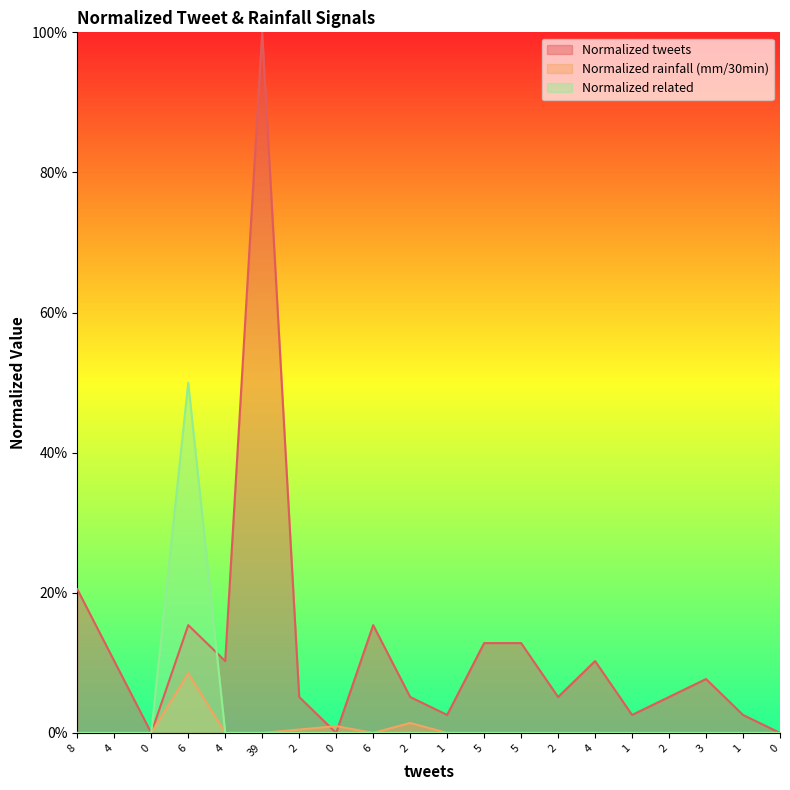

After their last crossing, which series has the higher values: Normalized related or Normalized tweets?

Normalized tweets